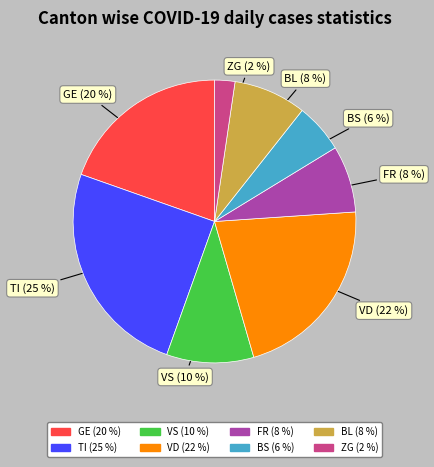

What percentage is the FR slice, to the nearest percent?

8%